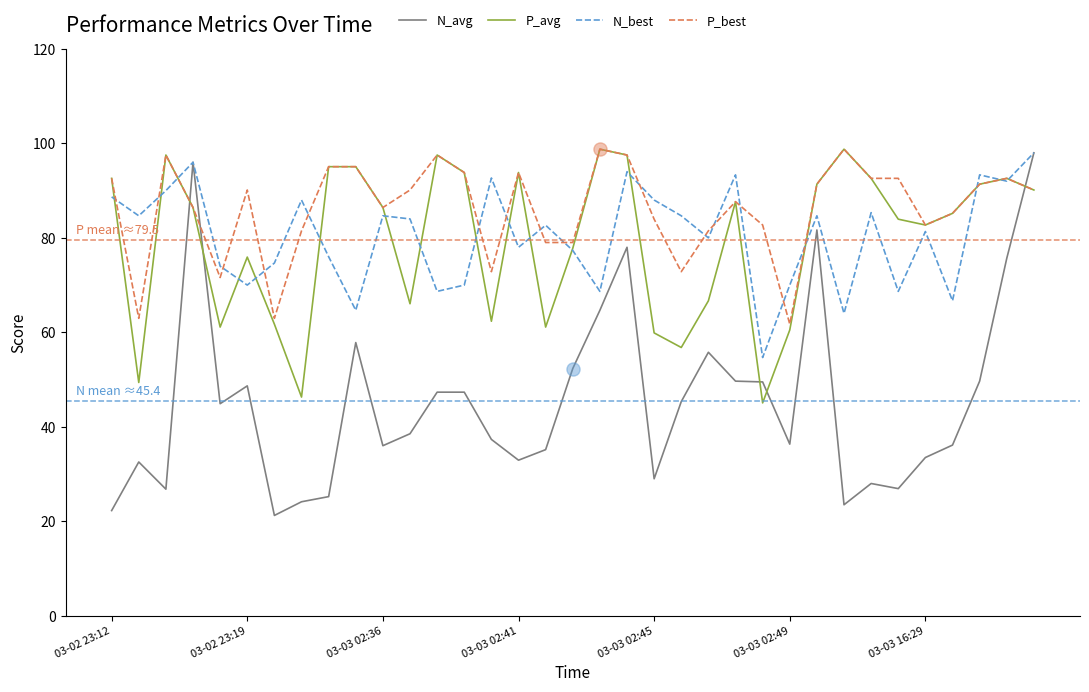

Which series has the widest spread of values?

N_avg